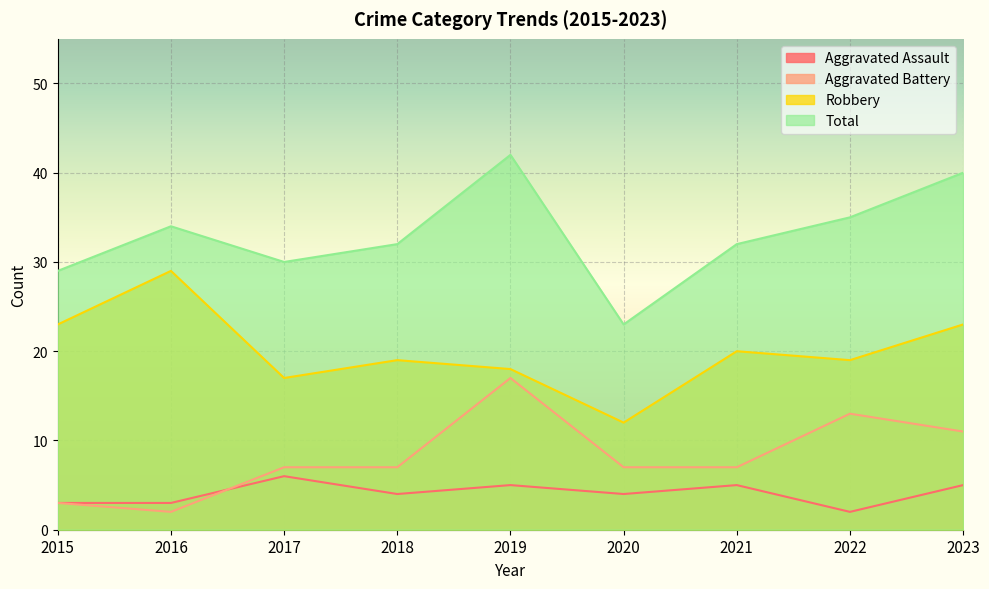

List the series in order of their peak value, lowest first.

Aggravated Assault, Aggravated Battery, Robbery, Total